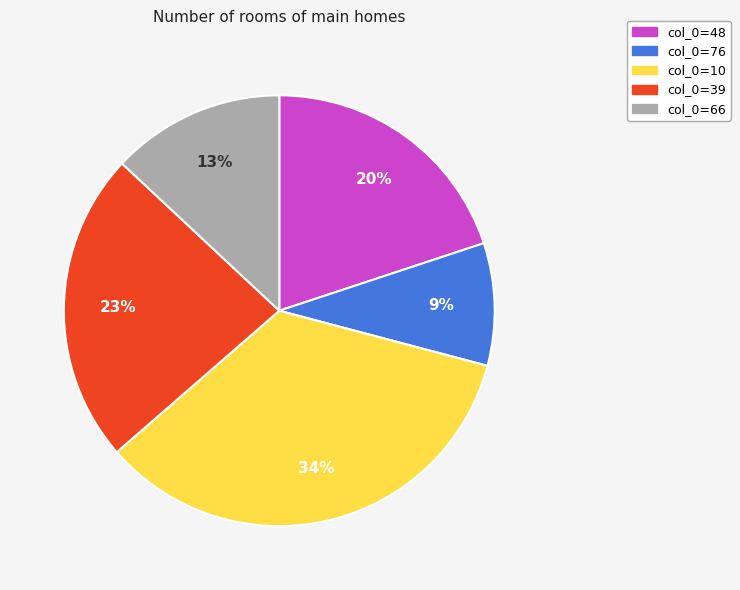

How many slices are in this pie chart?

5